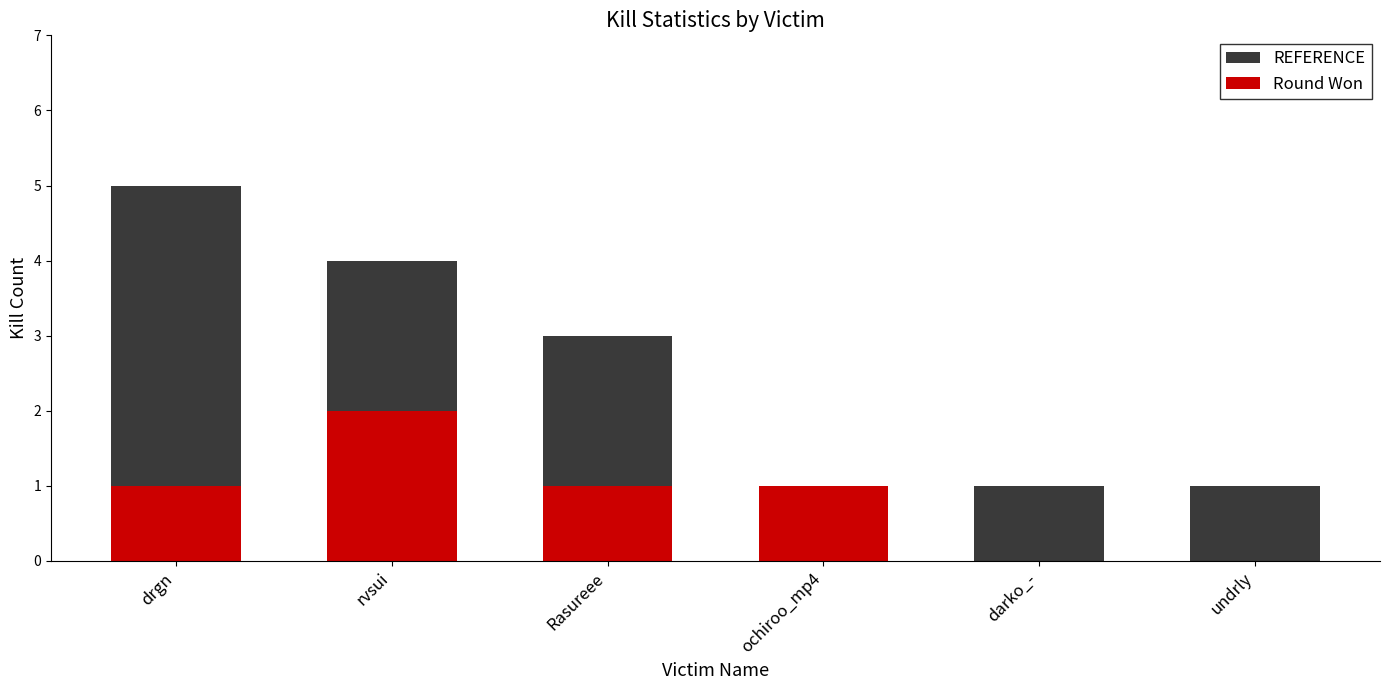

Reading left to right, what are all the values shown in this chart?

REFERENCE: drgn=5	rvsui=4	Rasureee=3	ochiroo_mp4=1	darko_-=1	undrly=1
Round Won: drgn=1	rvsui=2	Rasureee=1	ochiroo_mp4=1	darko_-=0	undrly=0